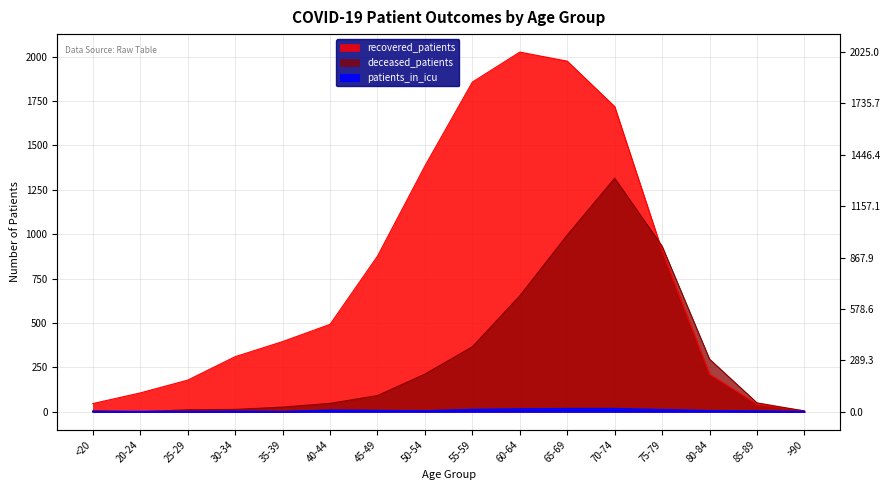

Reading left to right, list all the values displayed in this chart.

recovered_patients: <20=46	20-24=106	25-29=178	30-34=310	35-39=395	40-44=492	45-49=876	50-54=1384	55-59=1856	60-64=2025	65-69=1974	70-74=1718	75-79=906	80-84=212	85-89=42	>90=5
deceased_patients: <20=6	20-24=0	25-29=11	30-34=13	35-39=26	40-44=47	45-49=91	50-54=212	55-59=366	60-64=653	65-69=995	70-74=1315	75-79=932	80-84=296	85-89=50	>90=4
patients_in_icu: <20=0	20-24=1	25-29=0	30-34=2	35-39=0	40-44=8	45-49=6	50-54=4	55-59=12	60-64=15	65-69=17	70-74=17	75-79=11	80-84=5	85-89=3	>90=0